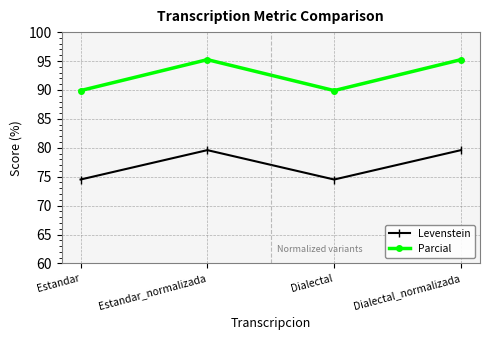

At which category does Levenstein reach its first local valley?

Dialectal